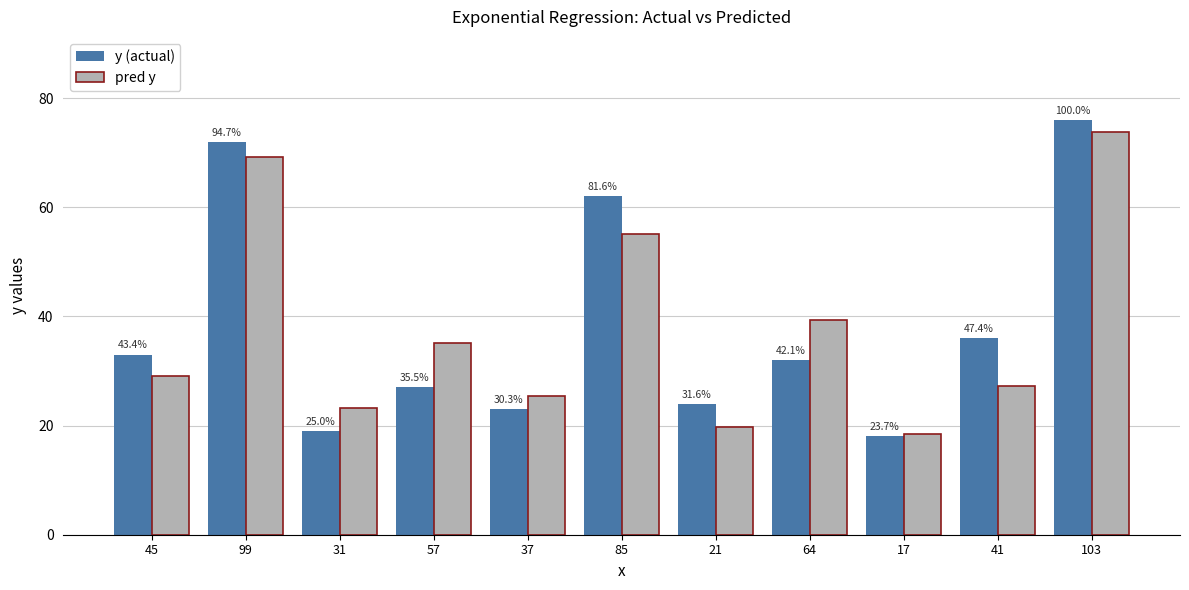

What is the spread (max minus min) of values at 41?

8.8